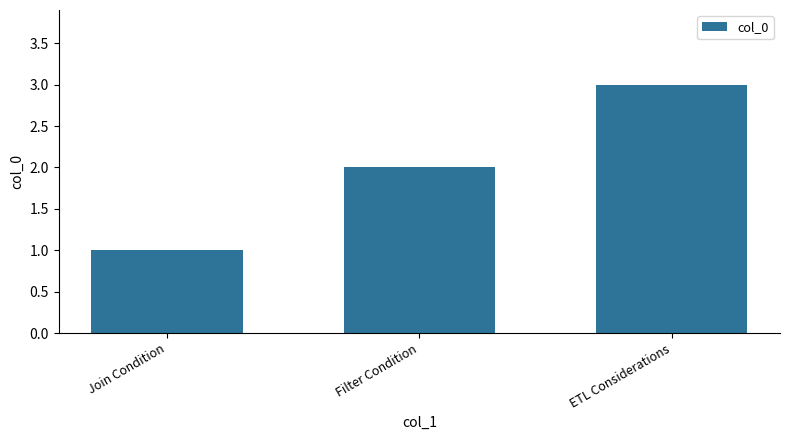

What is the greatest value displayed?

3